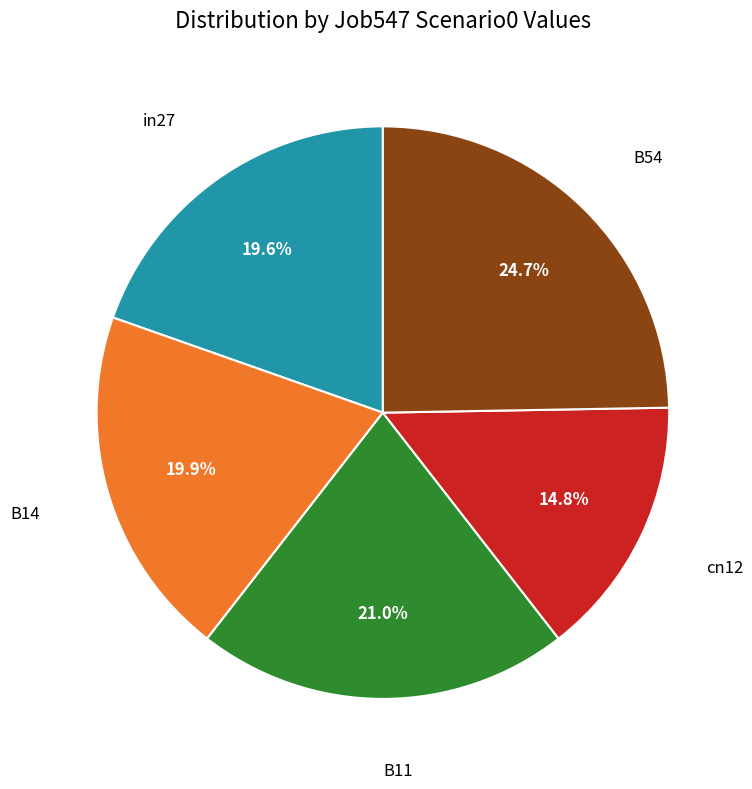

Is there a majority slice in this chart?

No